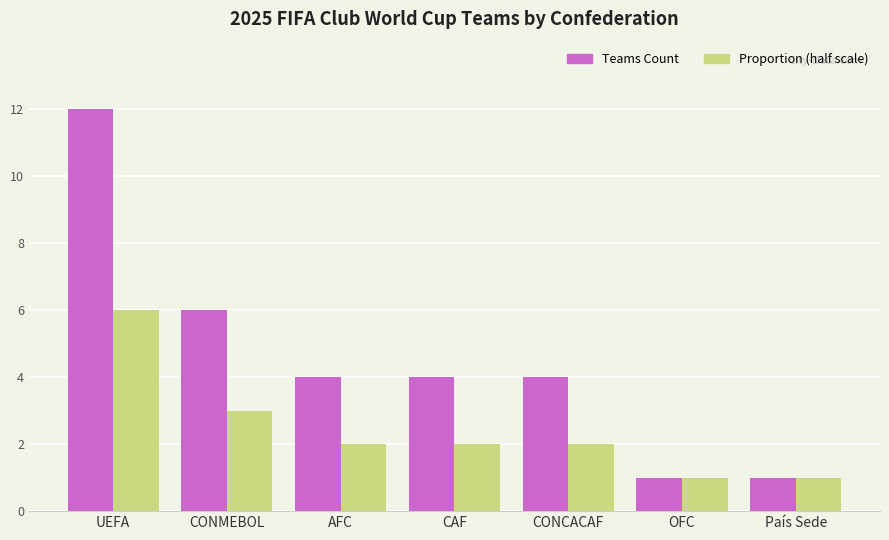

Rank the series by their maximum value, from lowest to highest.

Proportion (half scale), Teams Count